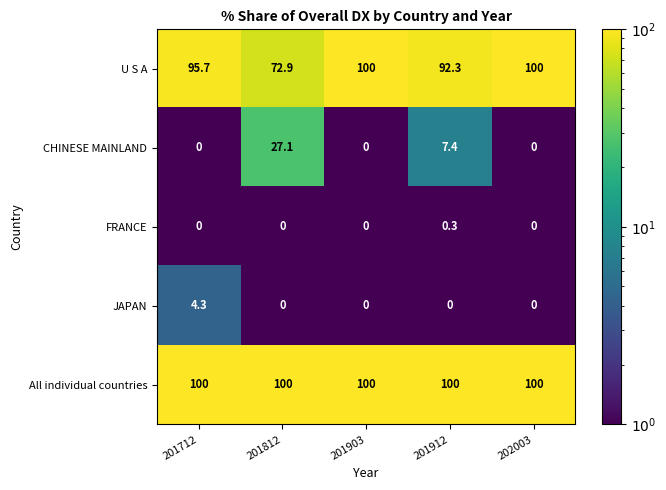

What is the difference between the maximum and minimum values in the CHINESE MAINLAND series?

27.1